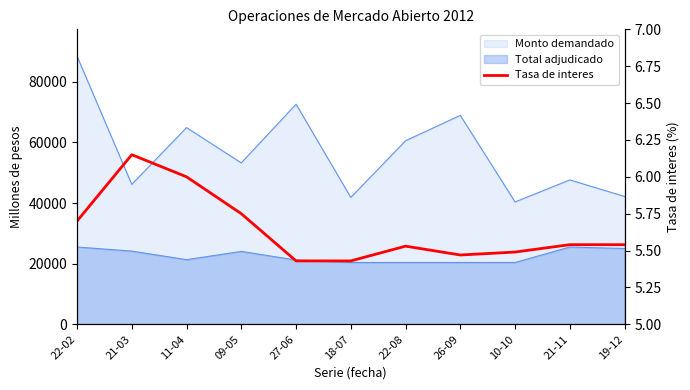

The chart shows a value of 8.5 at 27-06. True or false?

False